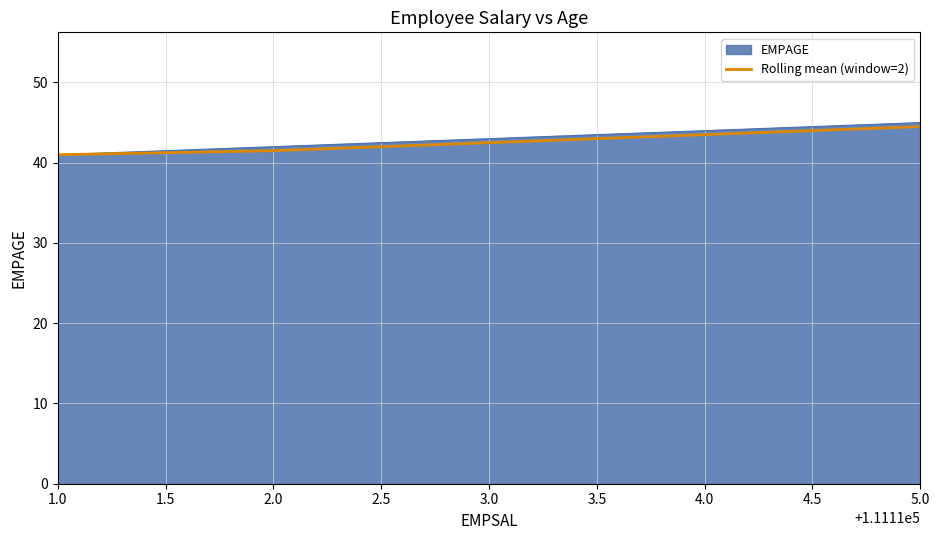

The value of EMPAGE at 3.0 is 43.0. True or false?

True